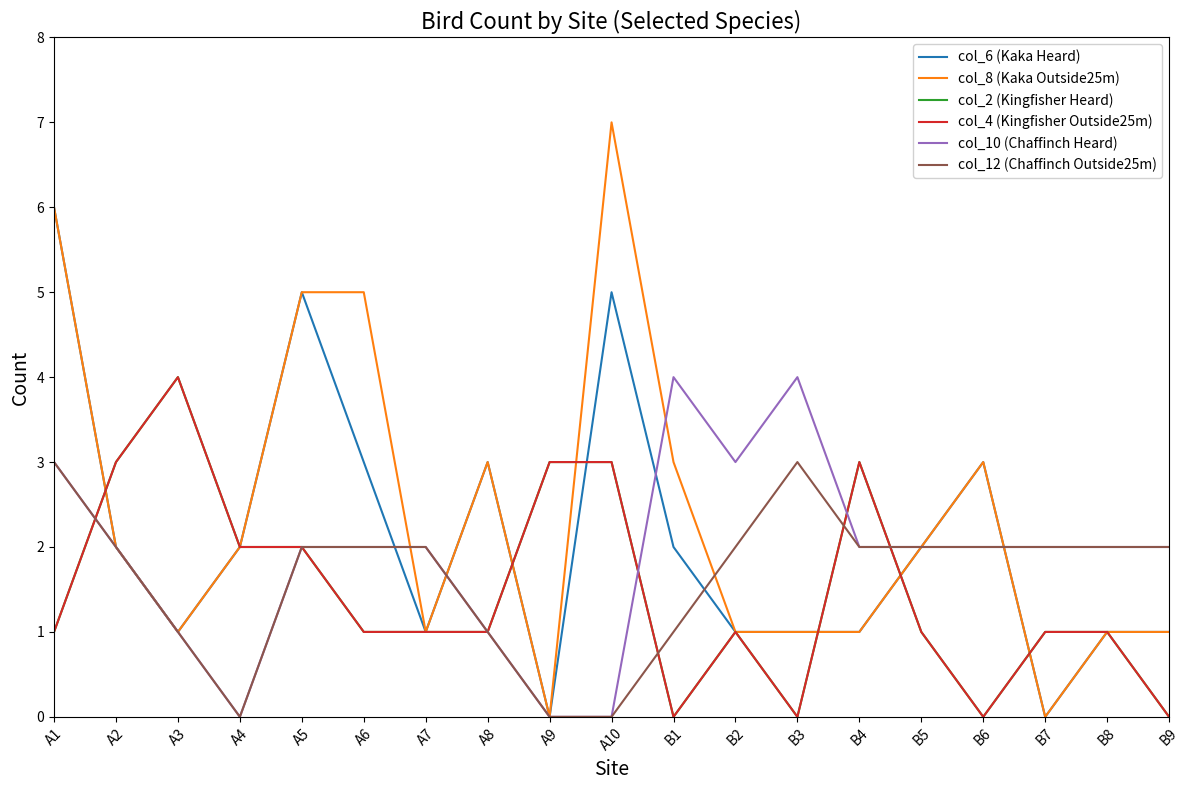

Which category has the lowest value in the col_4 (Kingfisher Outside25m) series?

B1